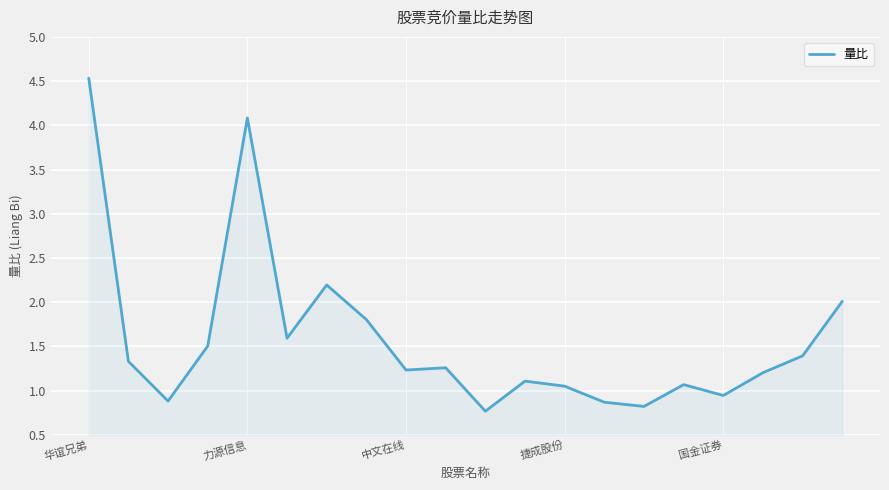

Count the number of values greater than 1.

15